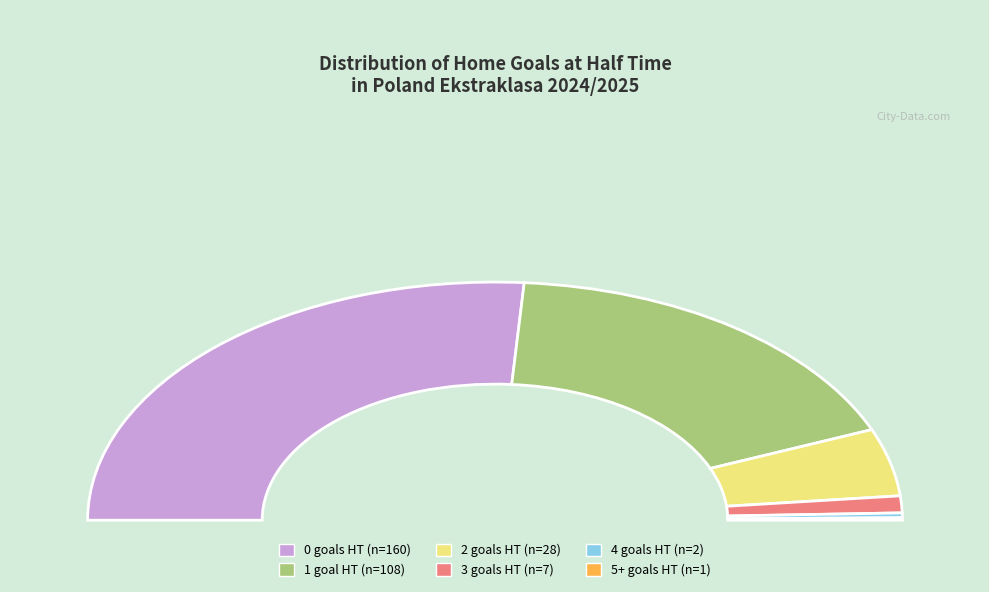

How many slices are in this pie chart?

6